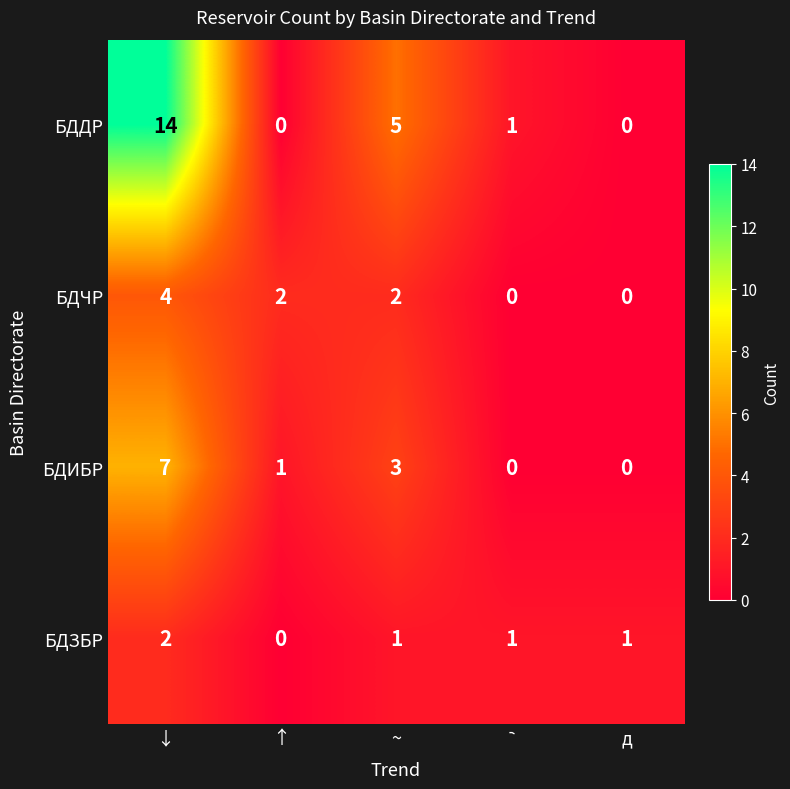

The value of БДДР at ~ is 5. True or false?

True